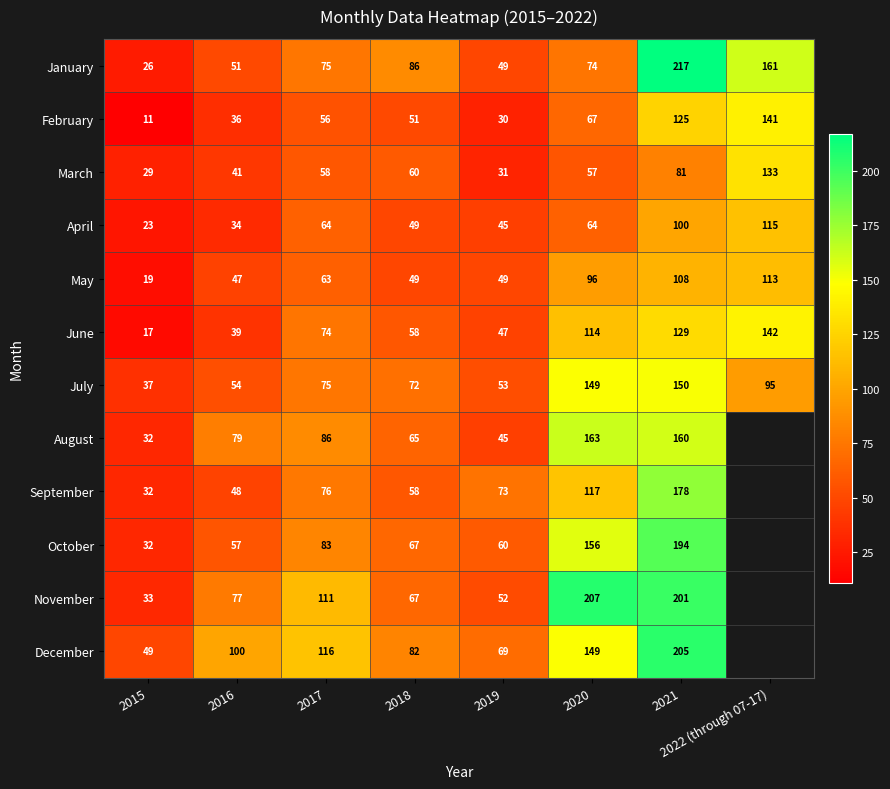

List the labels in order of June value, largest first.

2022 (through 07-17), 2021, 2020, 2017, 2018, 2019, 2016, 2015